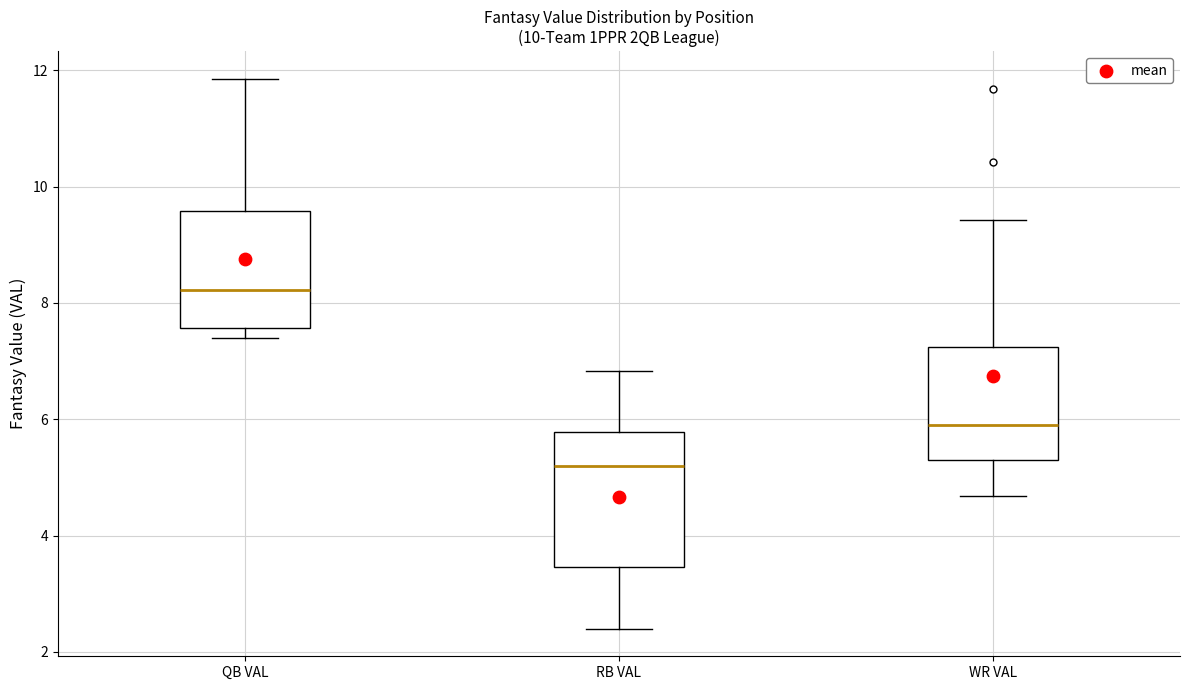

Where is the lower edge of the box for WR VAL on the y-axis? The values are not printed on the chart, so give them approximately, as read against the axis.

5.2